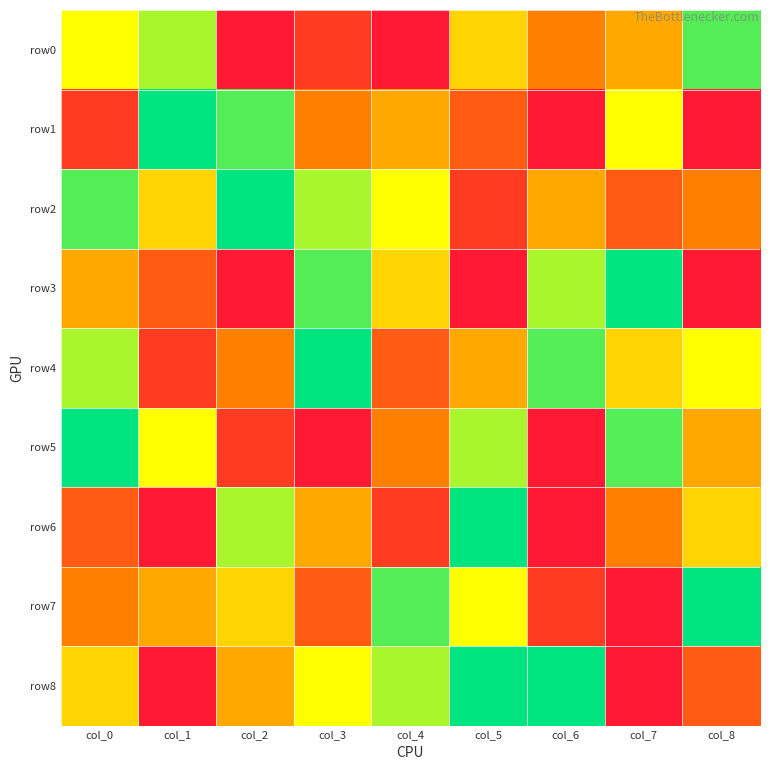

Rank the series by their maximum value, from lowest to highest.

row0, row1, row2, row3, row4, row5, row6, row7, row8